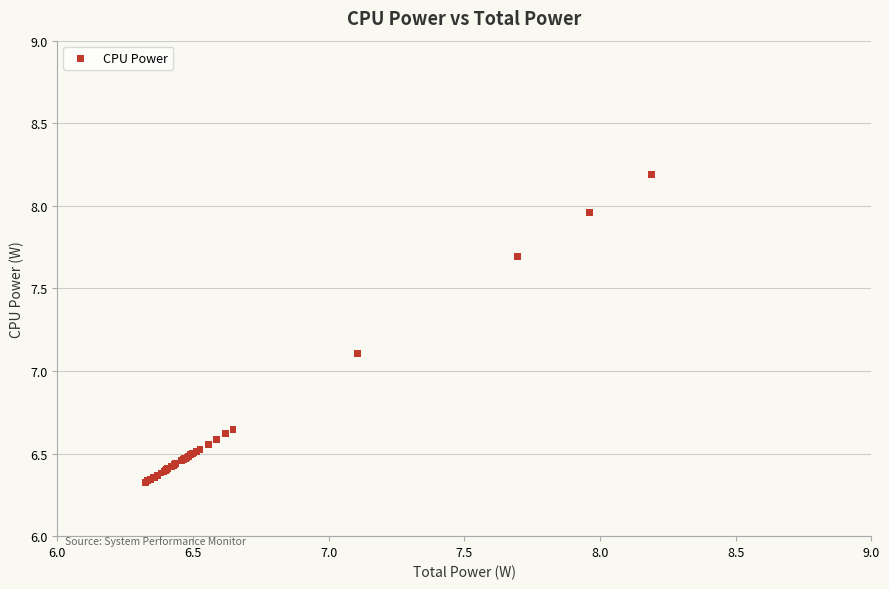

What Y value in the scatter plot is closest to 7?

7.1